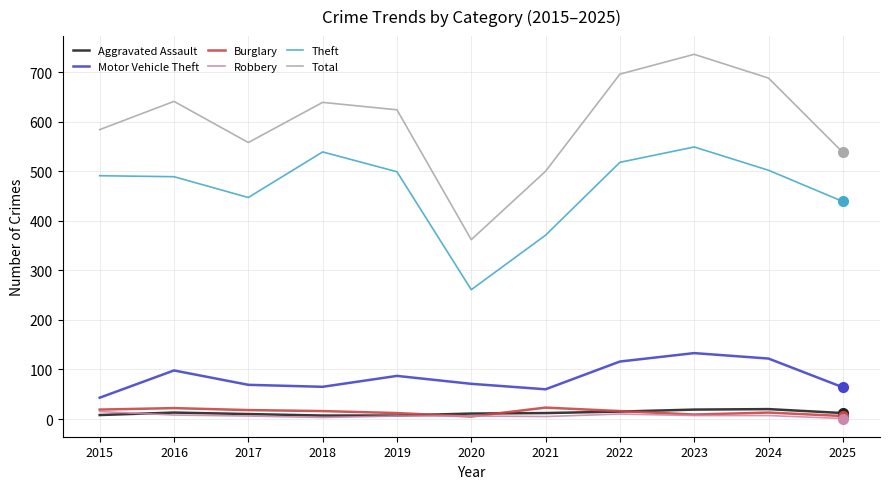

What is the maximum value shown in the chart?

736